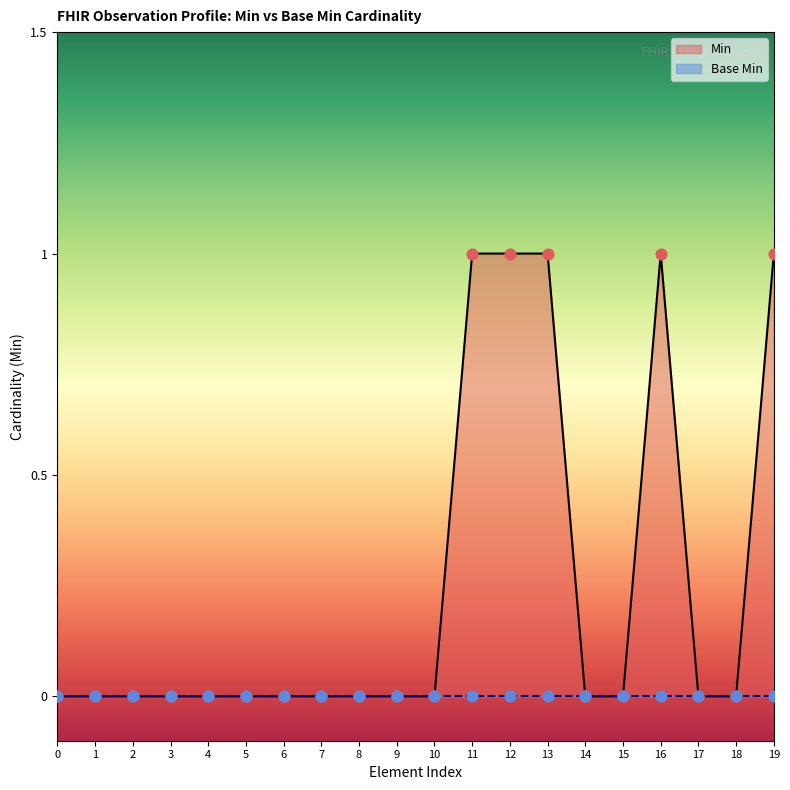

The value of Min at 19 is 2. True or false?

False